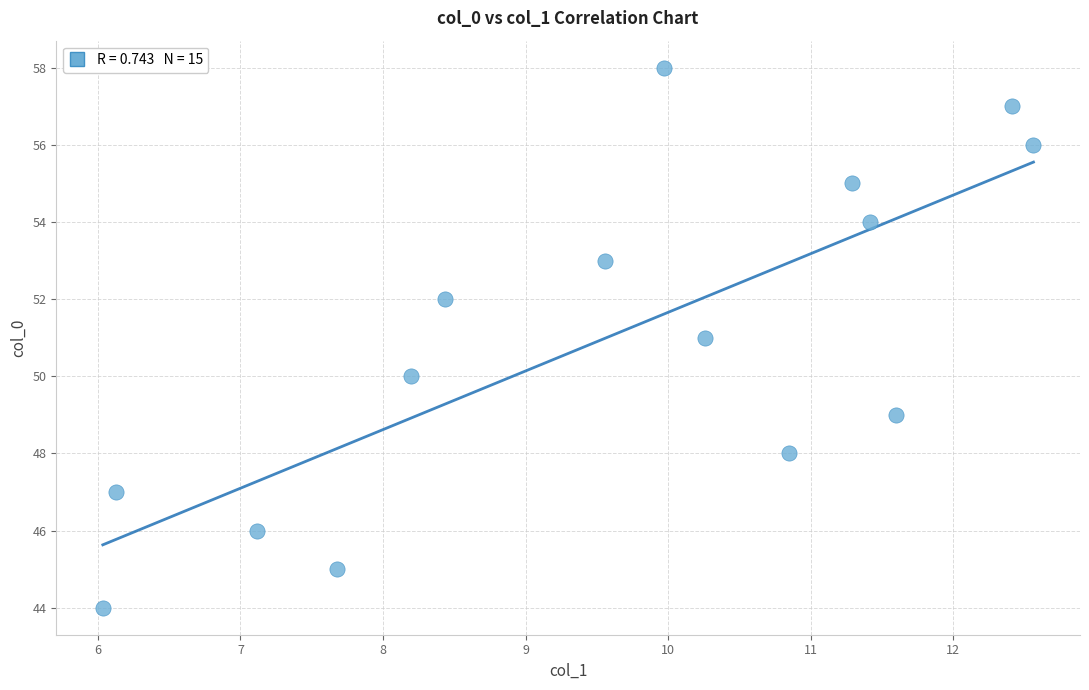

What is the range of Y values (max minus min)?

14